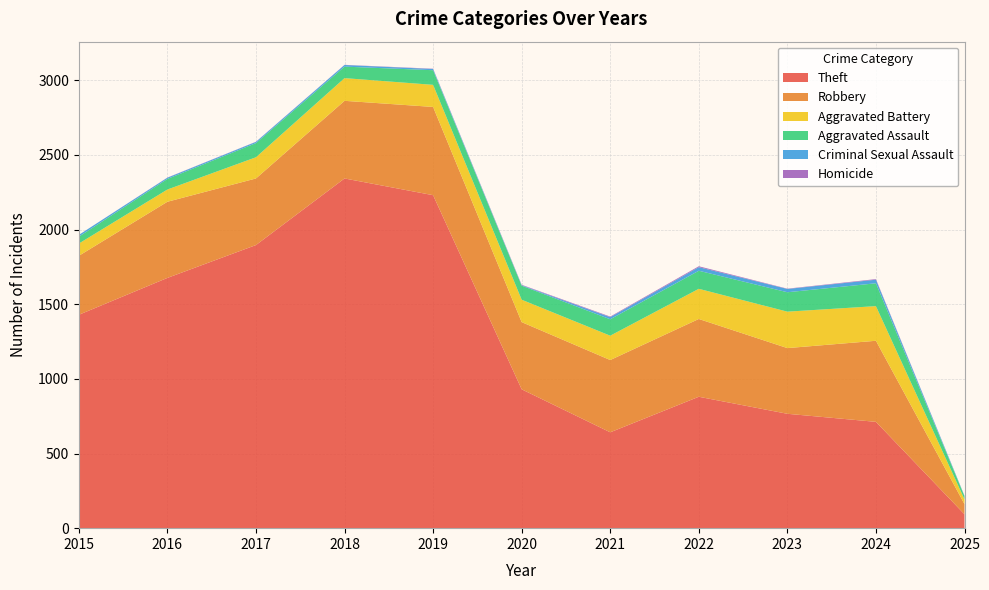

Reading left to right, extract all data points from this chart.

Theft: 1429	1676	1896	2342	2230	930	642	880	766	712	93
Robbery: 395	510	446	520	591	450	484	521	440	543	68
Aggravated Battery: 82	82	142	152	148	150	163	202	244	232	32
Aggravated Assault: 46	71	95	77	98	94	110	121	130	153	21
Criminal Sexual Assault: 12	8	8	11	8	3	14	24	22	24	3
Homicide: 0	1	1	1	2	3	4	6	2	4	0